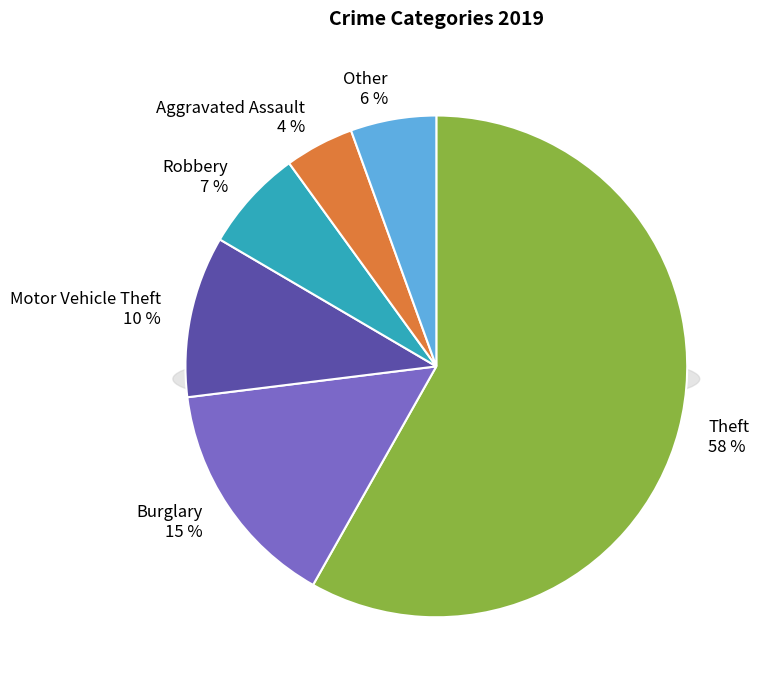

Which category has the biggest portion of the pie?

Theft